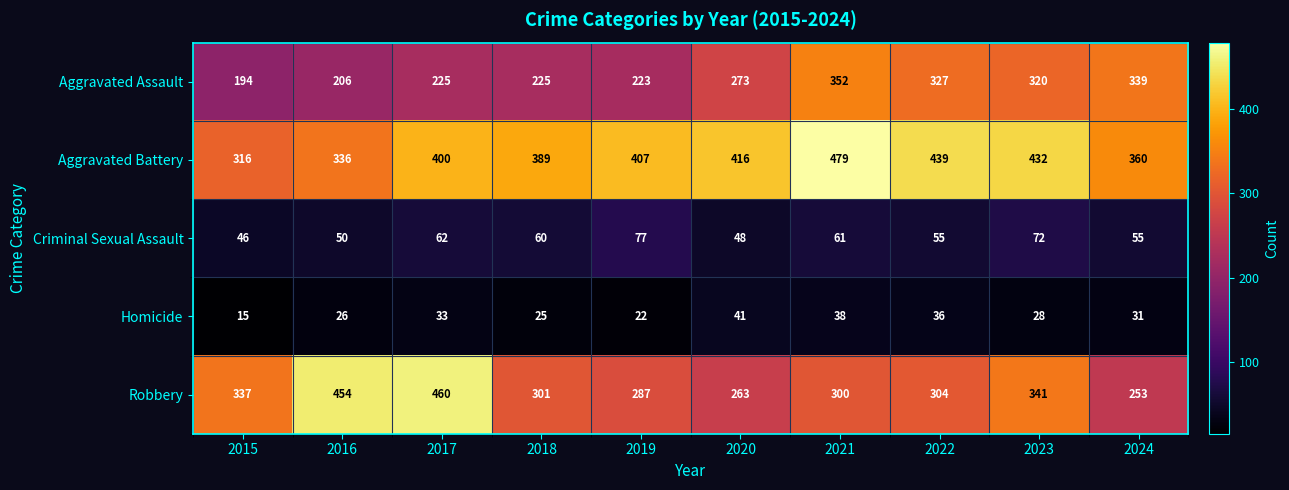

Read the Robbery value at 2022, to the nearest 10.

300